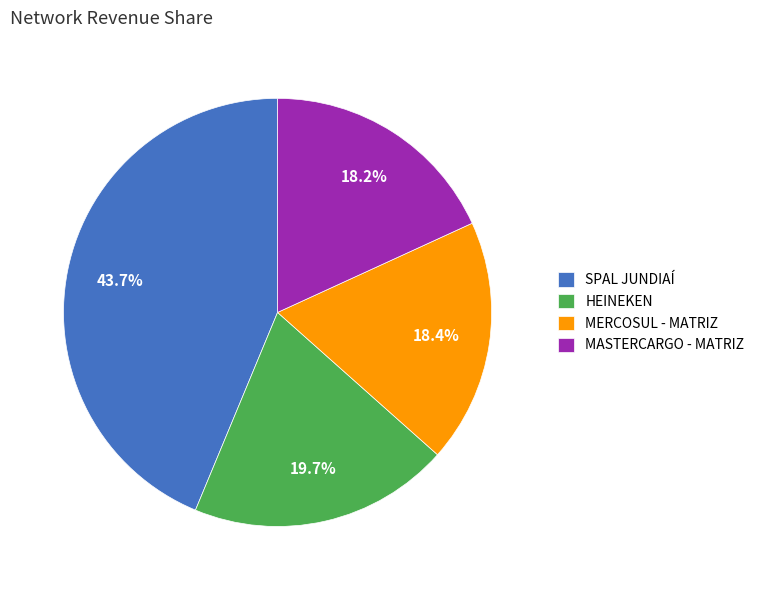

Which has a higher value, HEINEKEN or MASTERCARGO - MATRIZ?

HEINEKEN